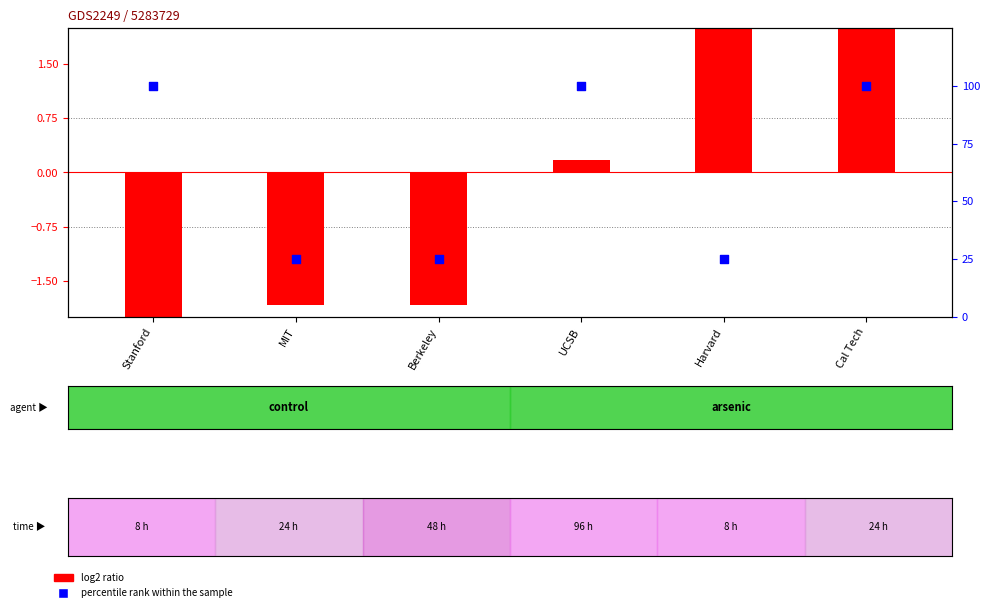

Which series has the largest total across all categories?

percentile rank within the sample